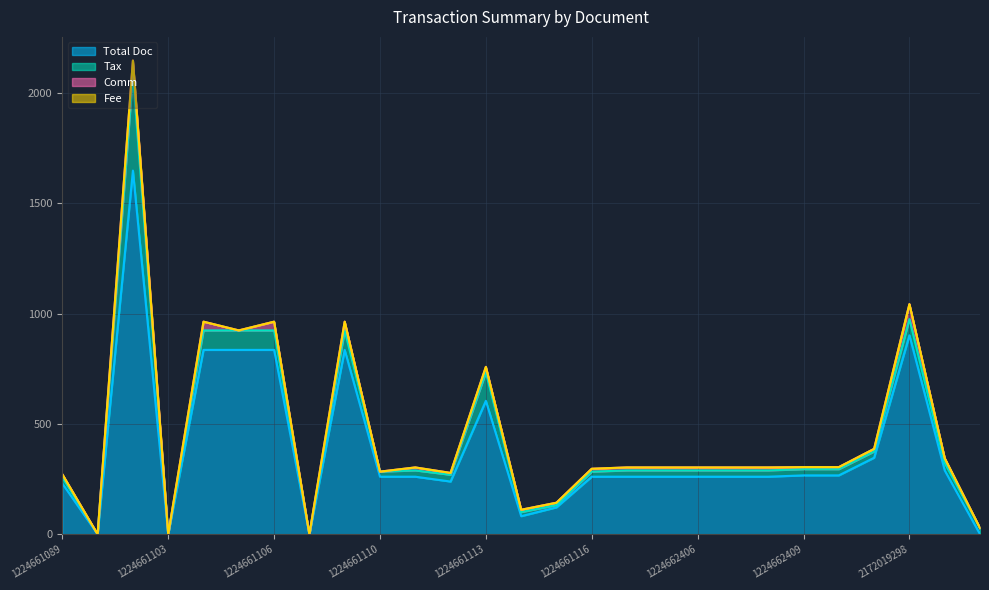

Does the chart have visible grid lines?

Yes